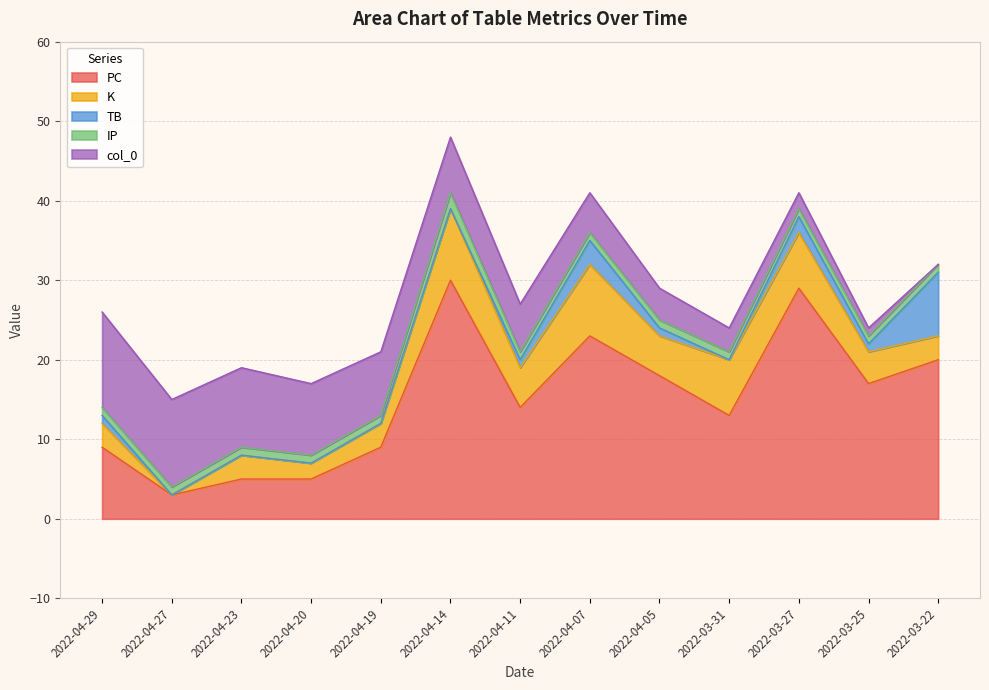

True or false: PC has a value of 20 at 2022-03-22.

True